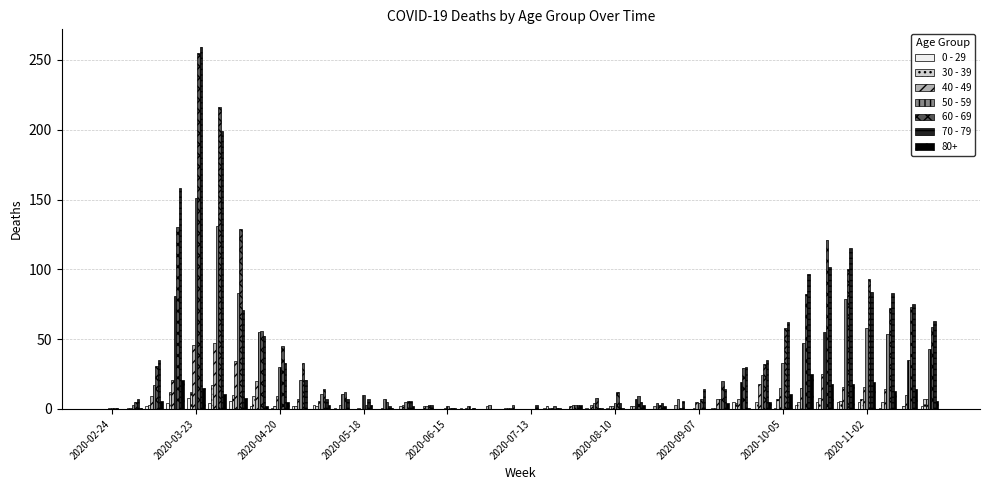

What is the maximum value shown in the chart?

259